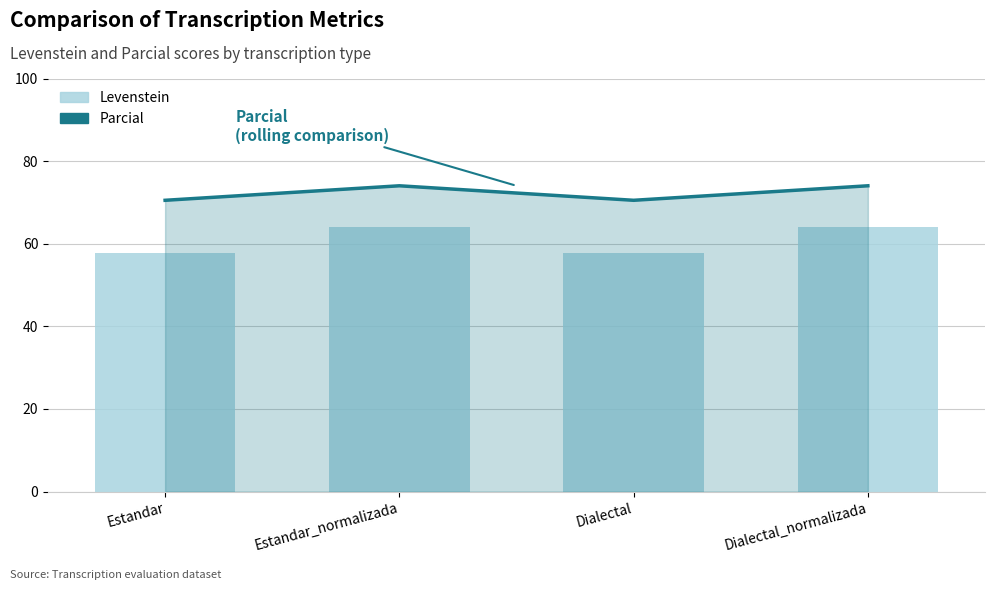

Reading right to left, list all the values displayed in this chart.

Parcial: Dialectal_normalizada=74.0	Dialectal=70.5	Estandar_normalizada=74.0	Estandar=70.5
Levenstein: Dialectal_normalizada=64.0	Dialectal=57.8	Estandar_normalizada=64.0	Estandar=57.8